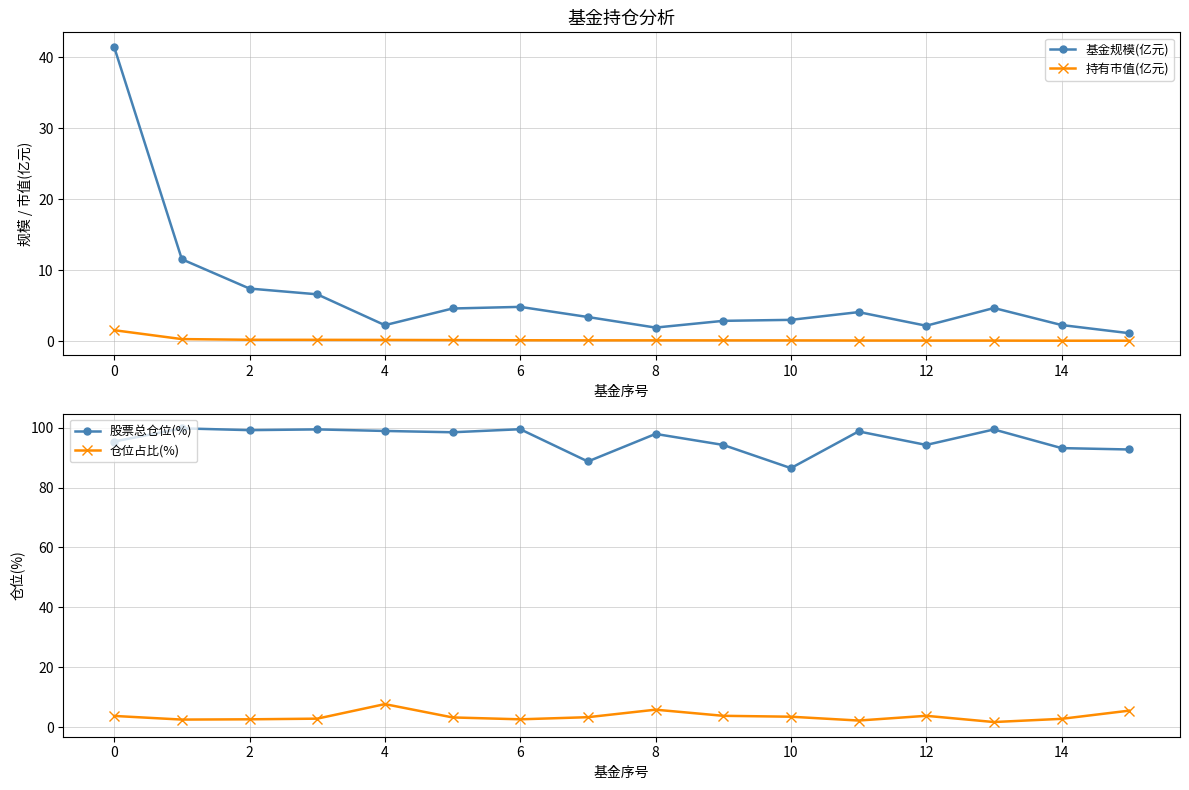

True or false: 持有市值(亿元) and 基金规模(亿元) cross at least once.

False